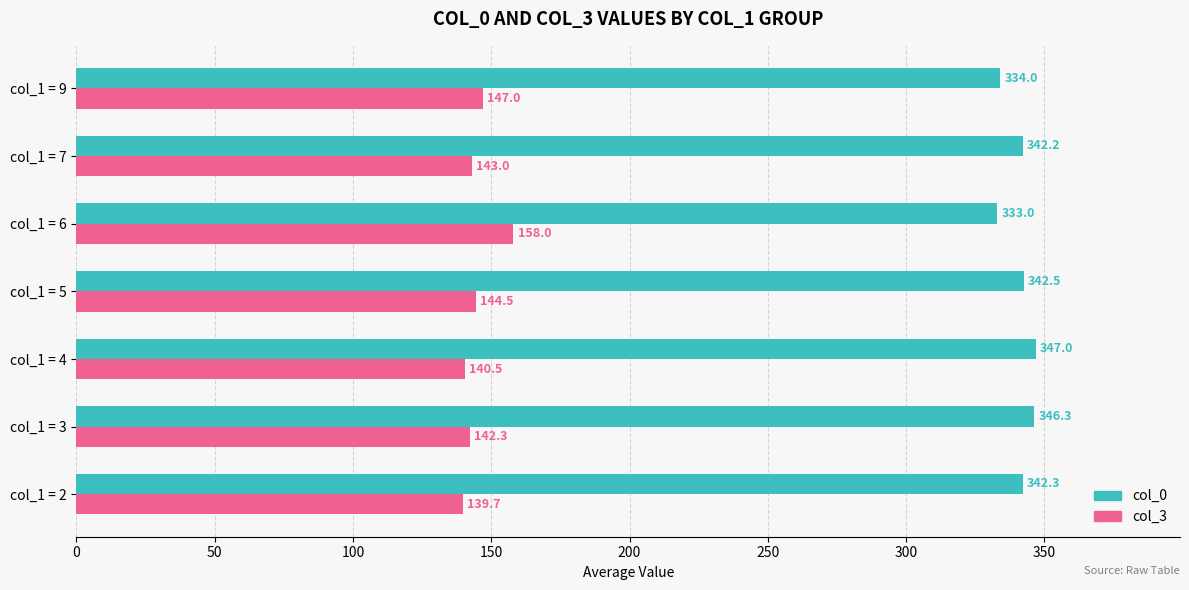

List the series in order of their peak value, lowest first.

col_3, col_0